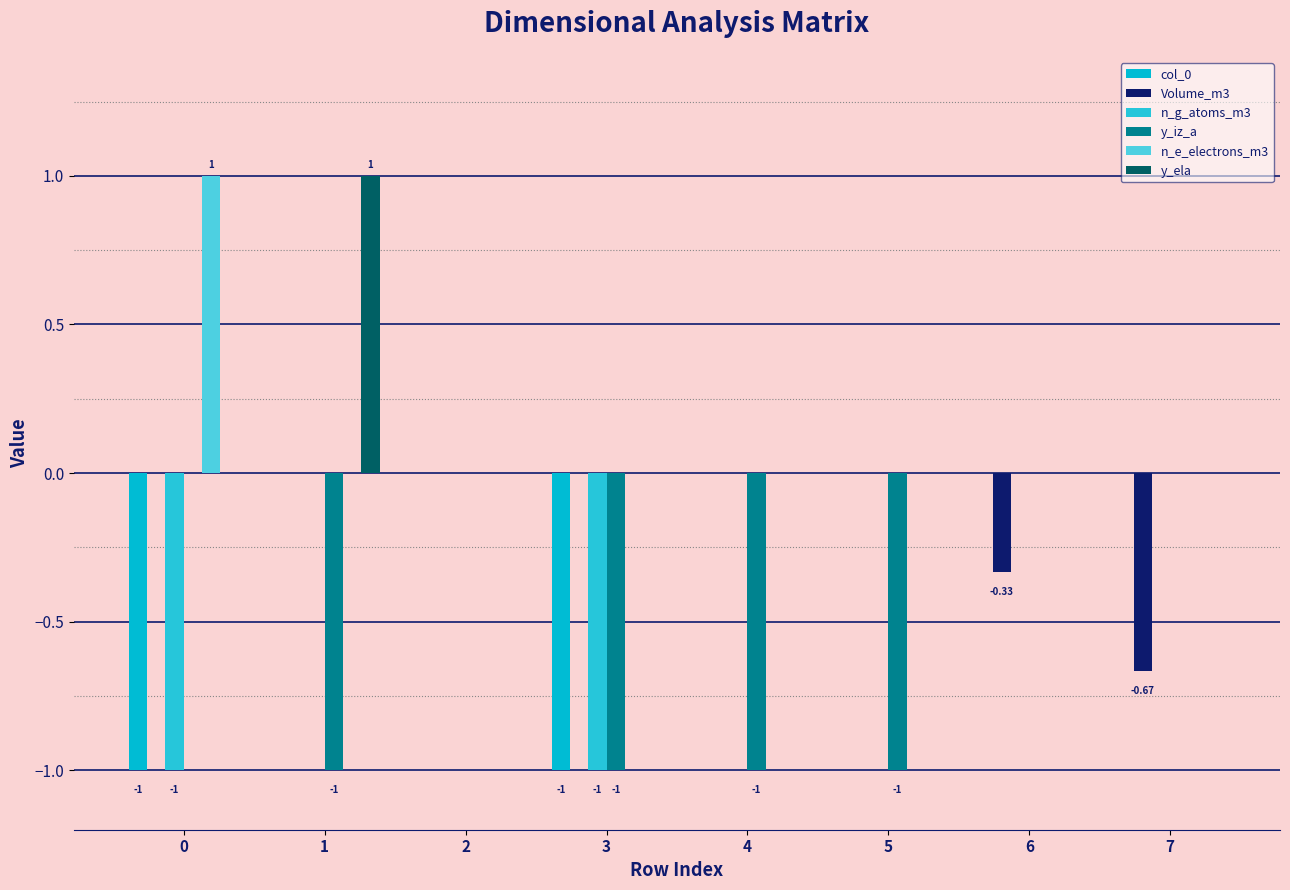

How many categories are shown in the chart?

8